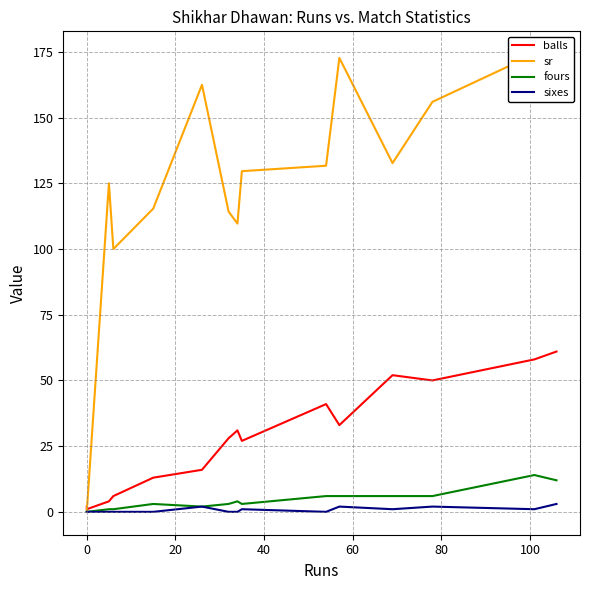

What are all the series names shown in the legend?

balls, sr, fours, sixes